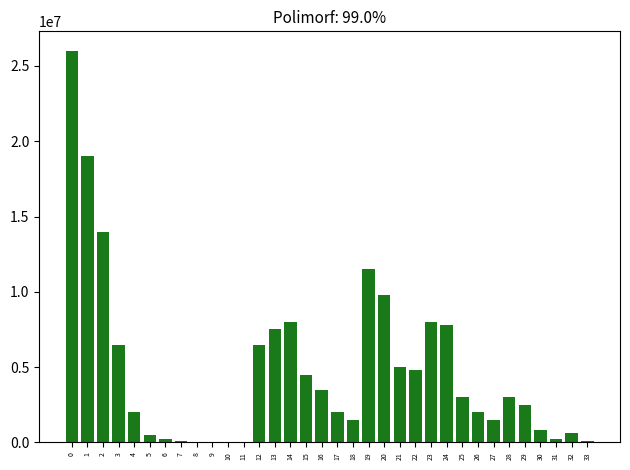

Is it true that the value at 2 is 23638005?

False